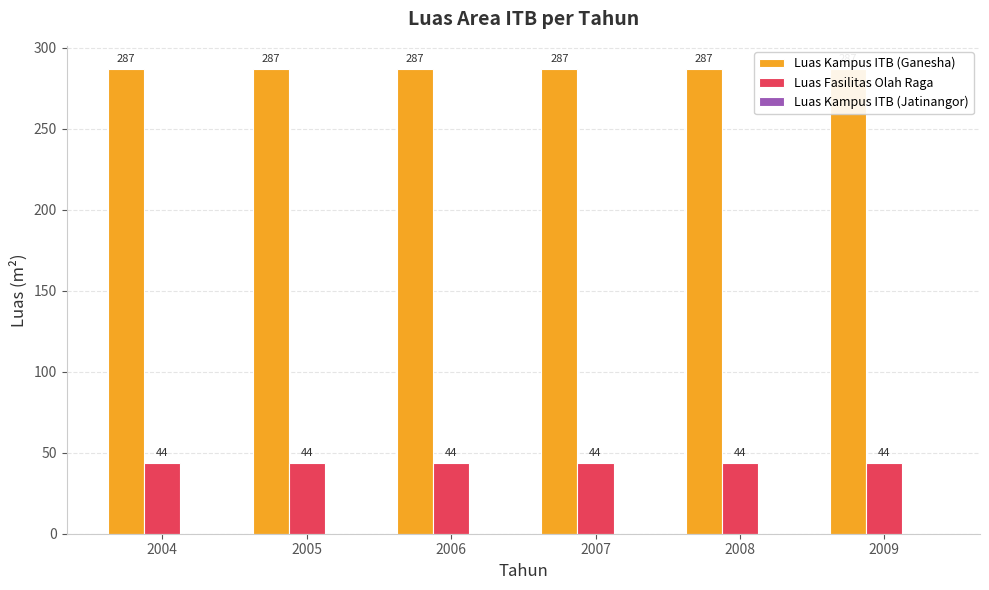

Which series changed the most between 2004 and 2005?

Luas Kampus ITB (Ganesha)